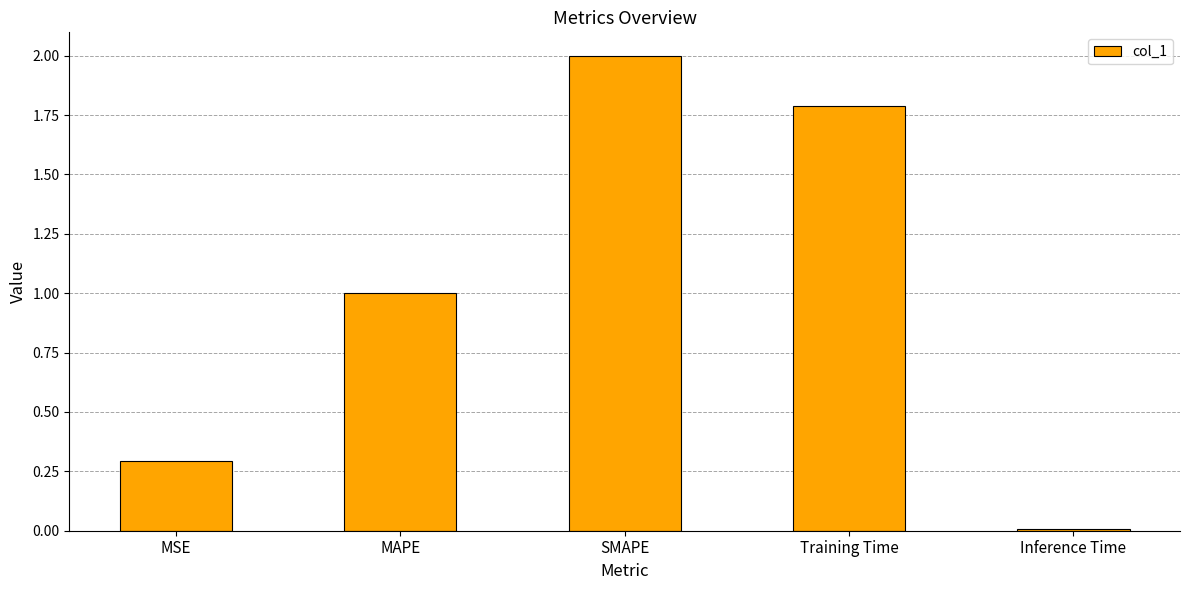

What is the average value?

1.0